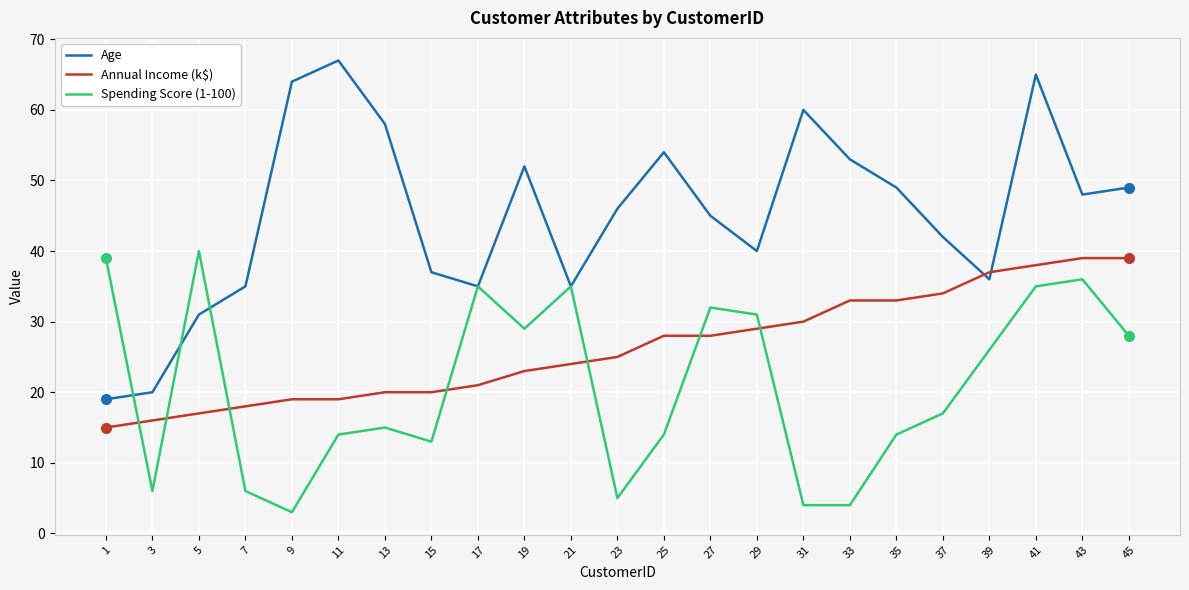

How many intersections are there between Annual Income (k$) and Age?

2